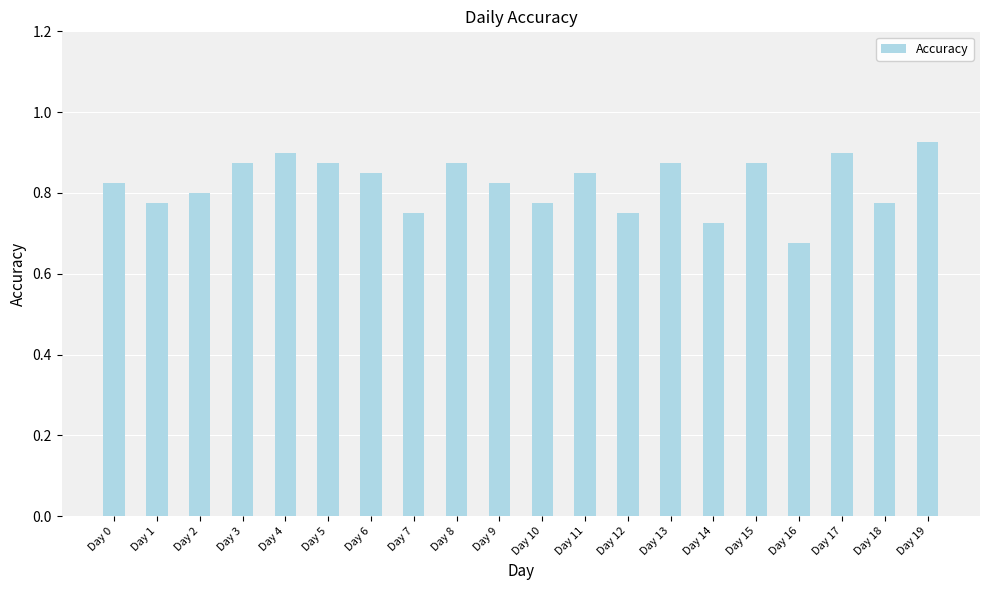

How many values are between 0 and 1?

20